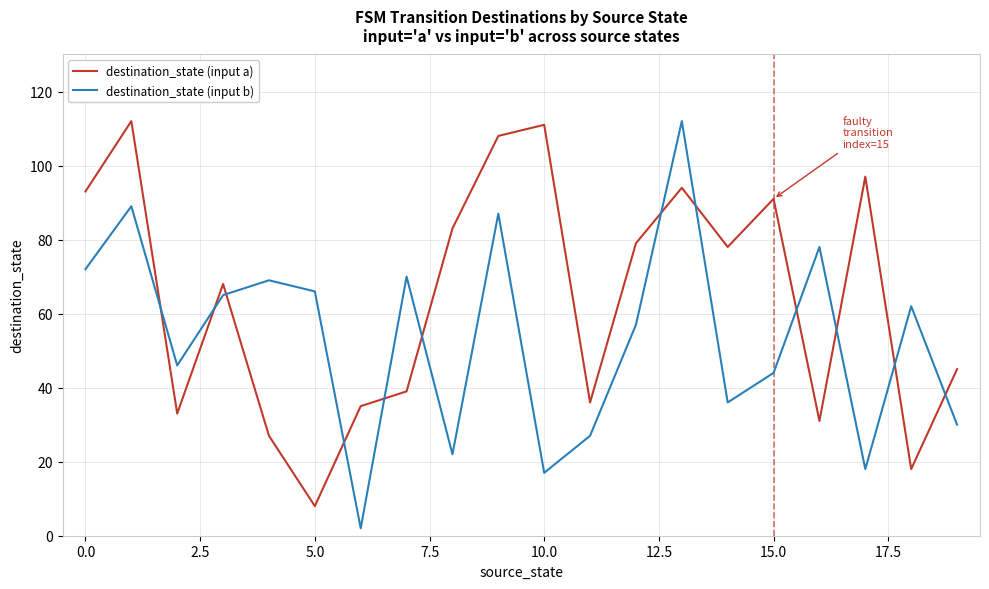

What is the greatest value displayed?

112